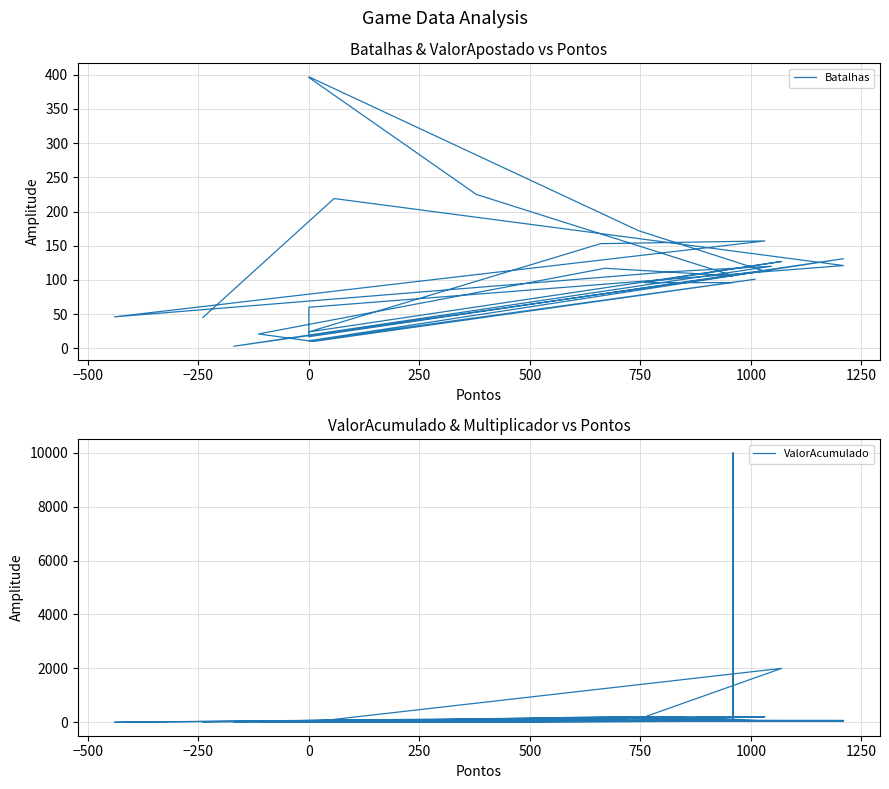

The value of ValorAcumulado at 0 is -6300.0. True or false?

False